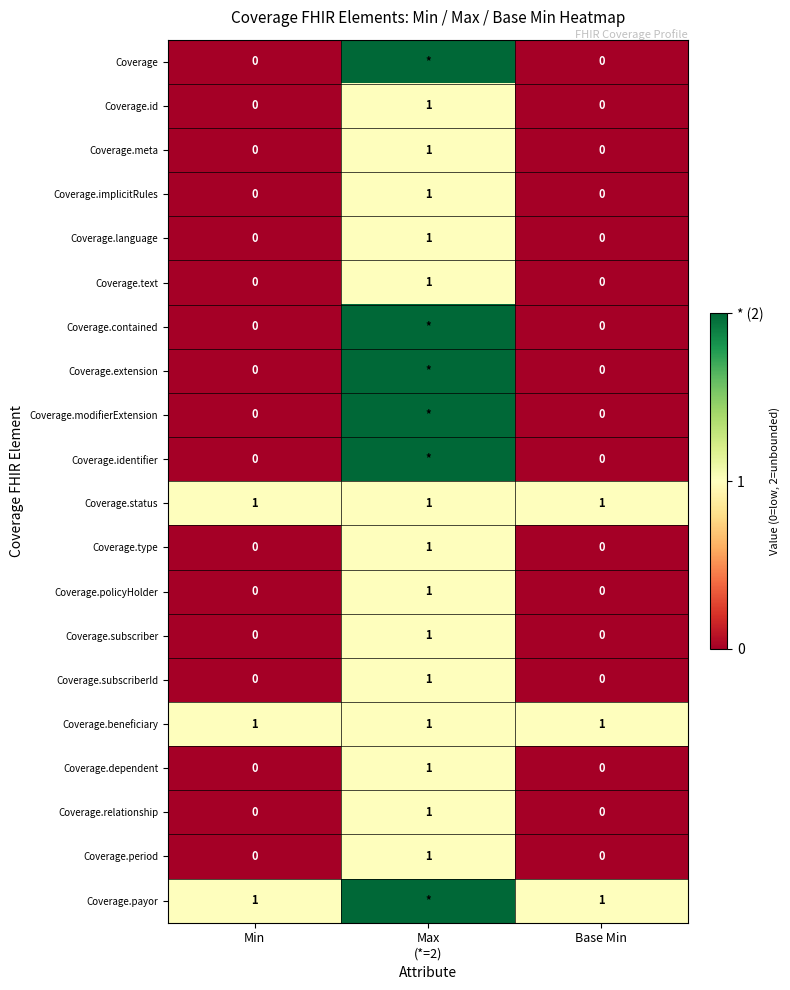

Count the Coverage.implicitRules values in the range 0 to 1.

3